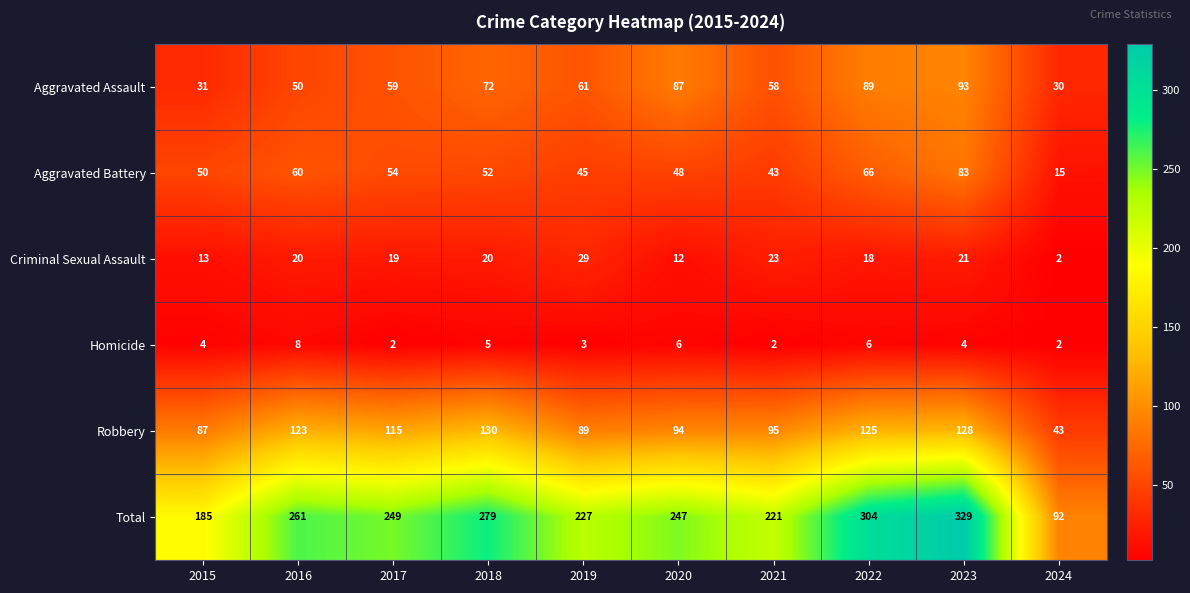

Which series changed the most between 2015 and 2023?

Total